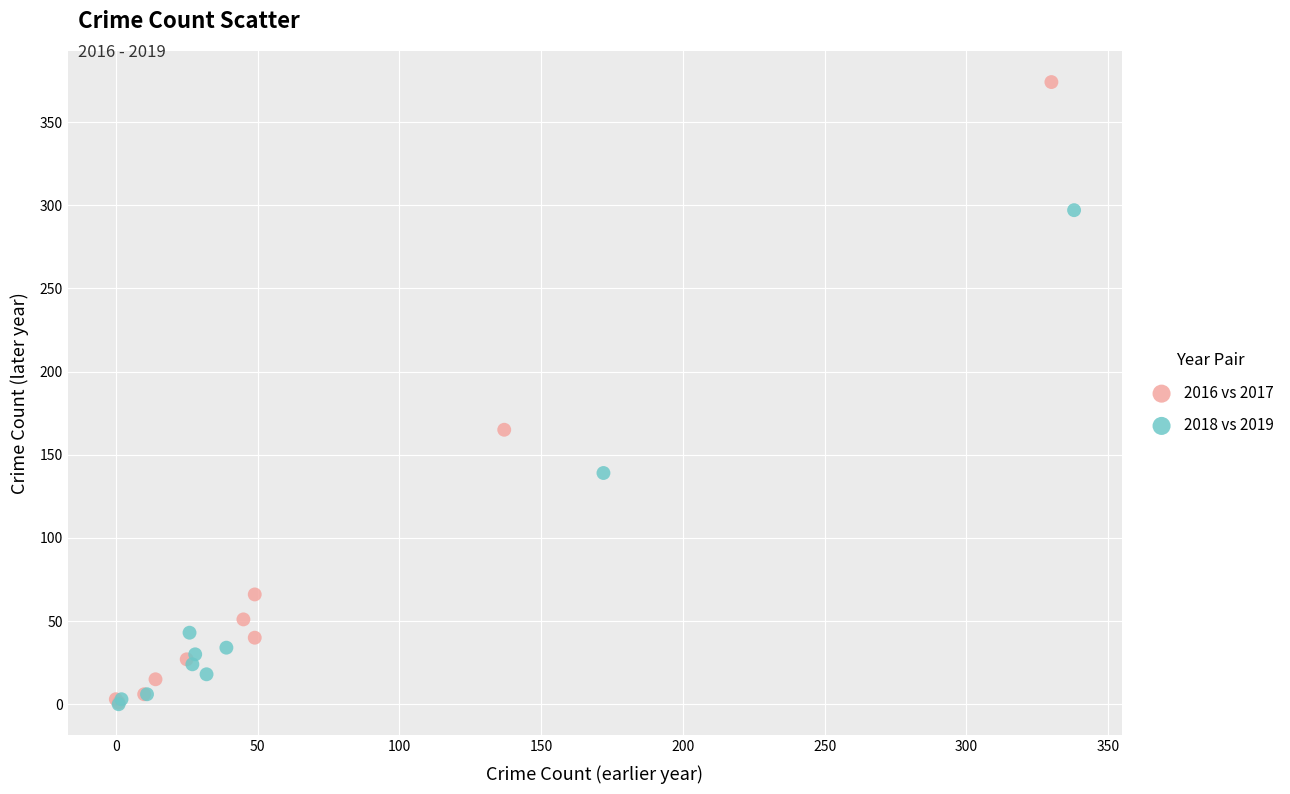

Which series contains the highest Y value?

2016 vs 2017